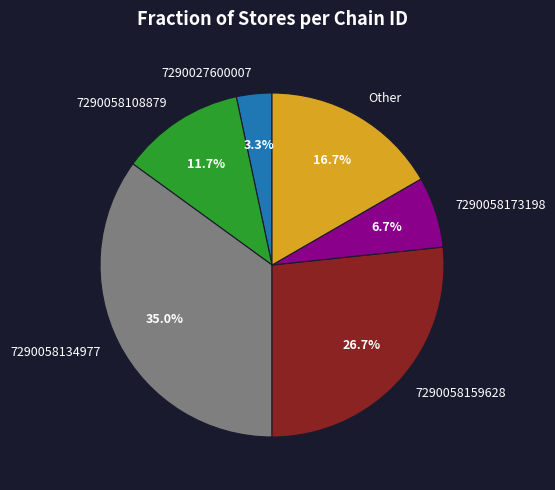

What is the ratio of the value at Other to the value at 7290058108879?

1.4